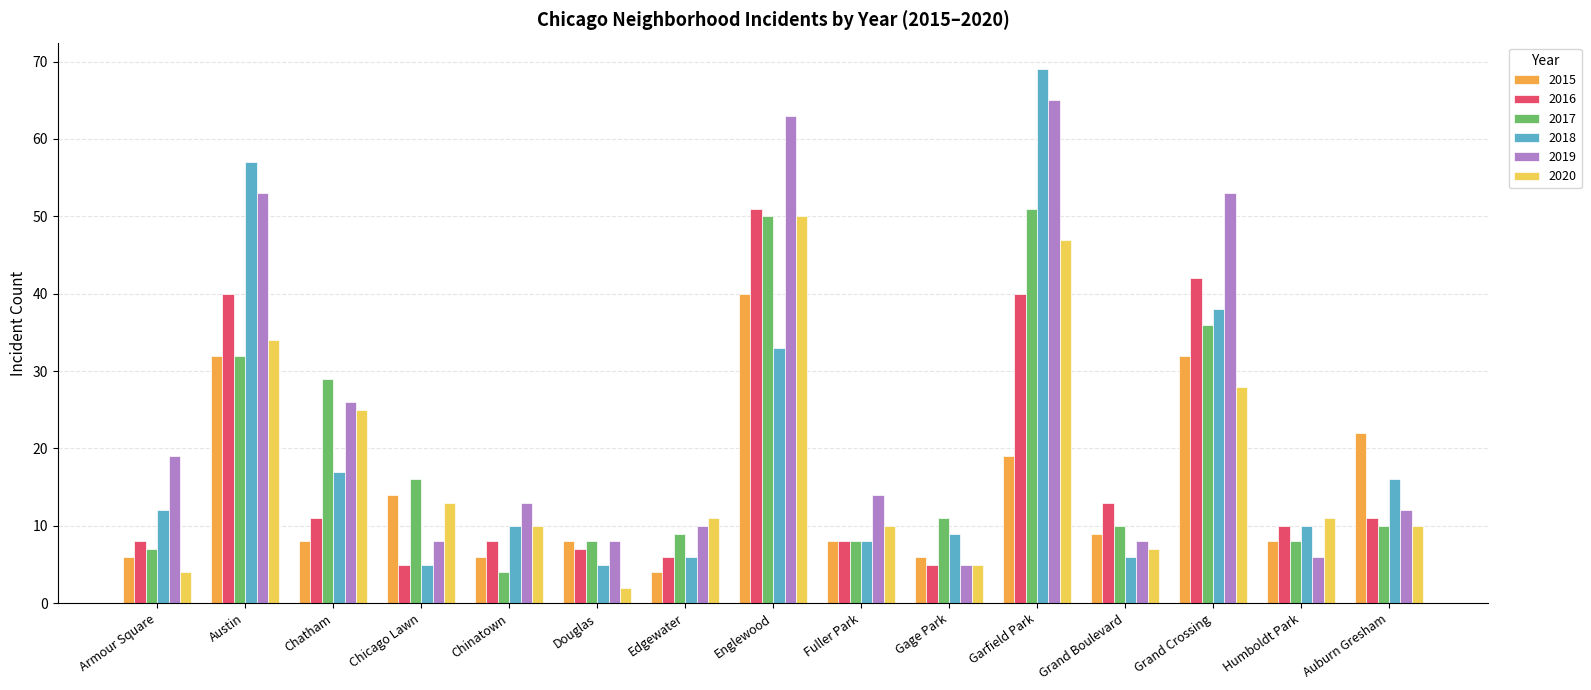

What is the difference between the maximum and minimum values in the 2019 series?

60